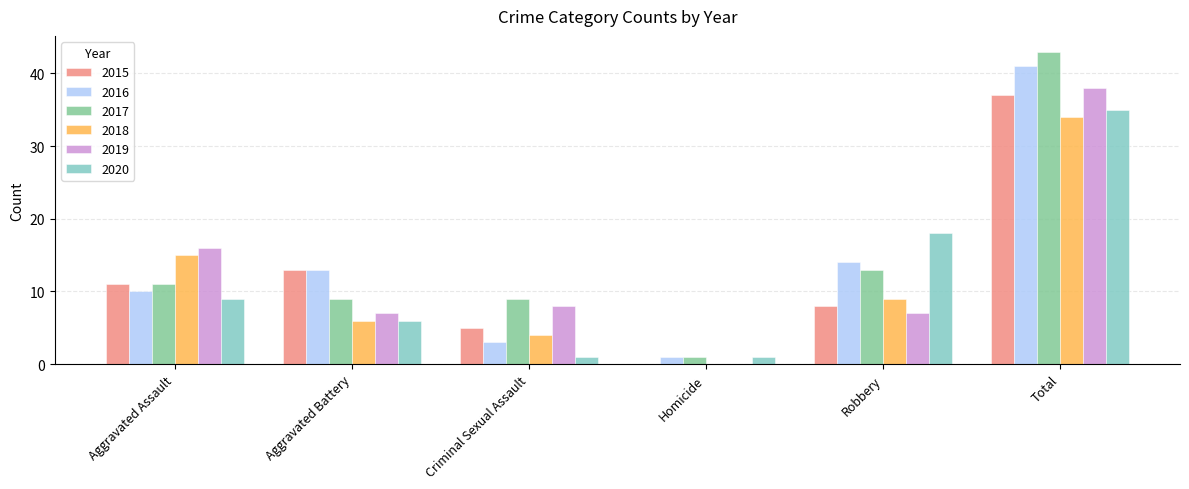

Which series has the largest range (max minus min)?

2017